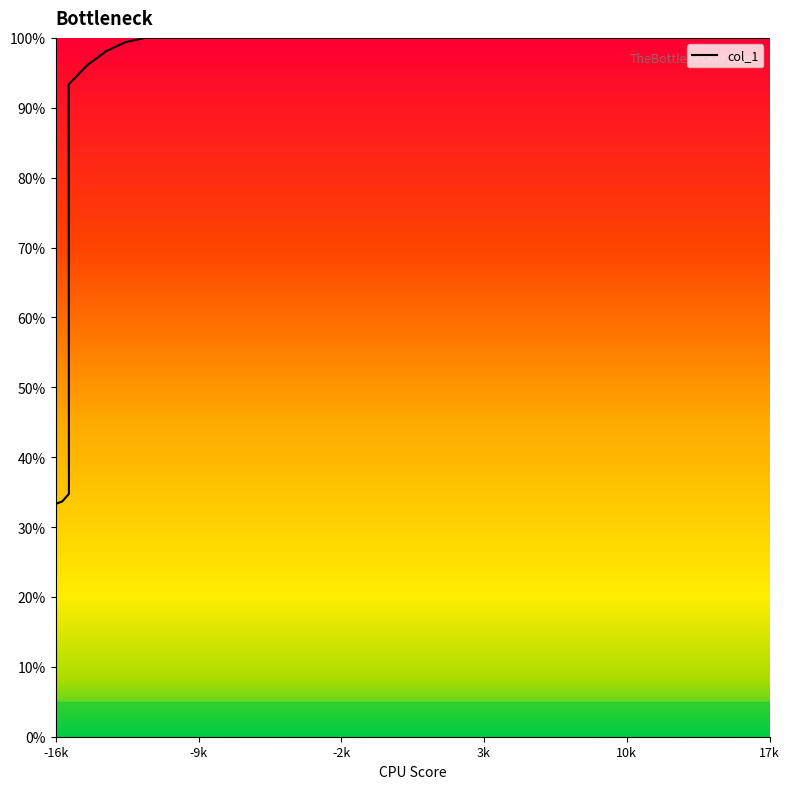

What is the minimum value shown in the chart?

33.3